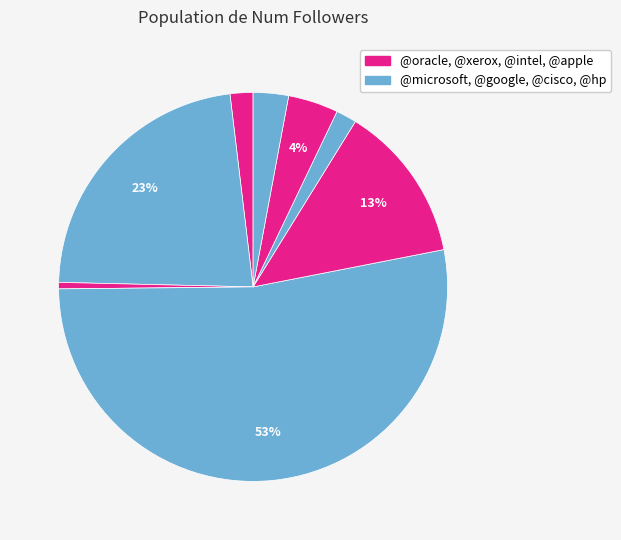

How many slices are in this pie chart?

8